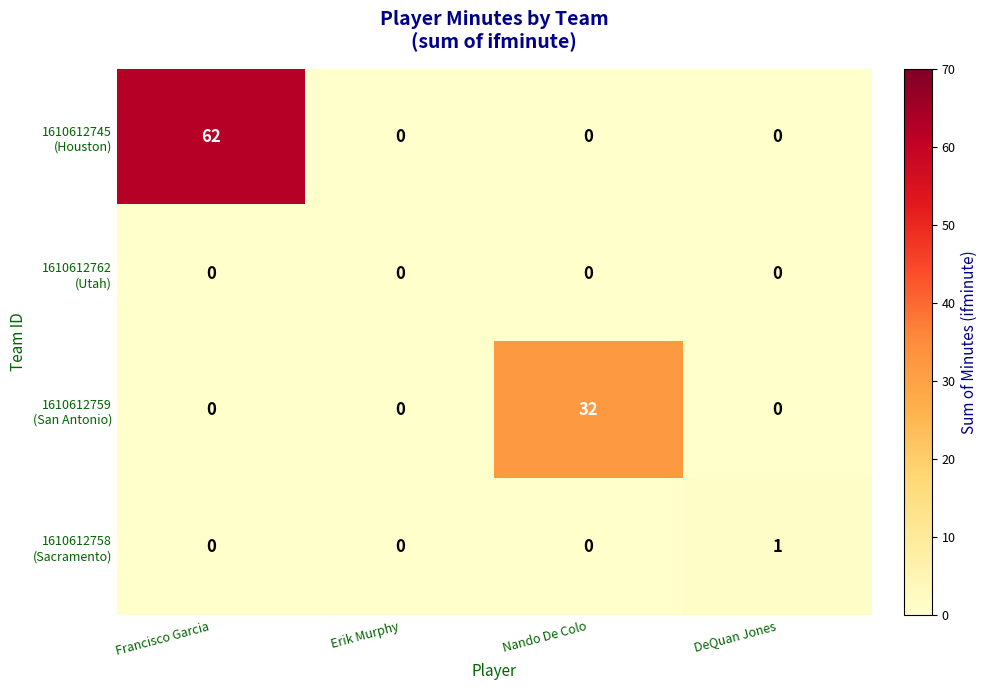

Which category has the highest value across all series?

Francisco Garcia